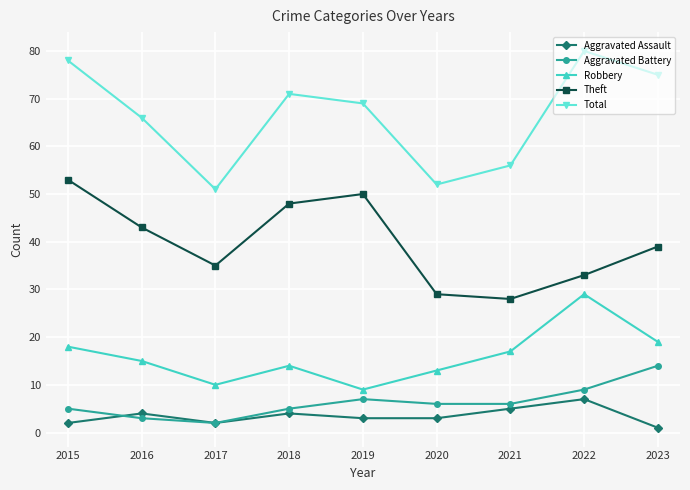

What are all the series names shown in the legend?

Aggravated Assault, Aggravated Battery, Robbery, Theft, Total